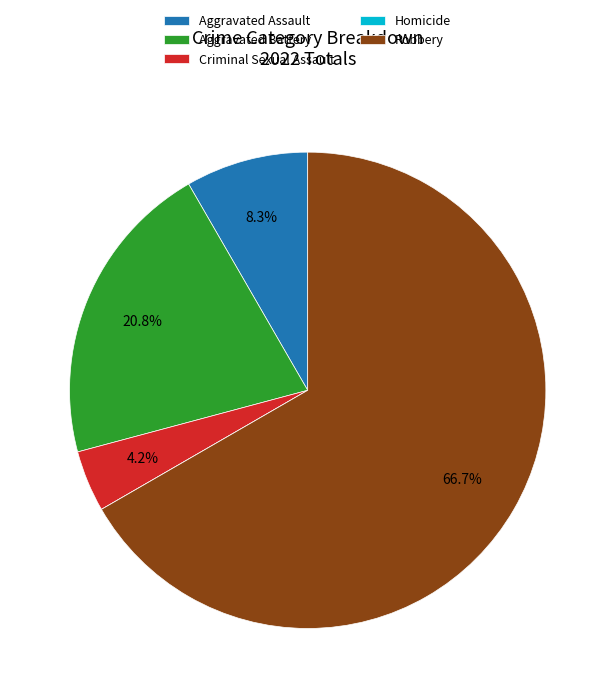

What is the ratio of the value at Aggravated Battery to the value at Aggravated Assault?

2.5